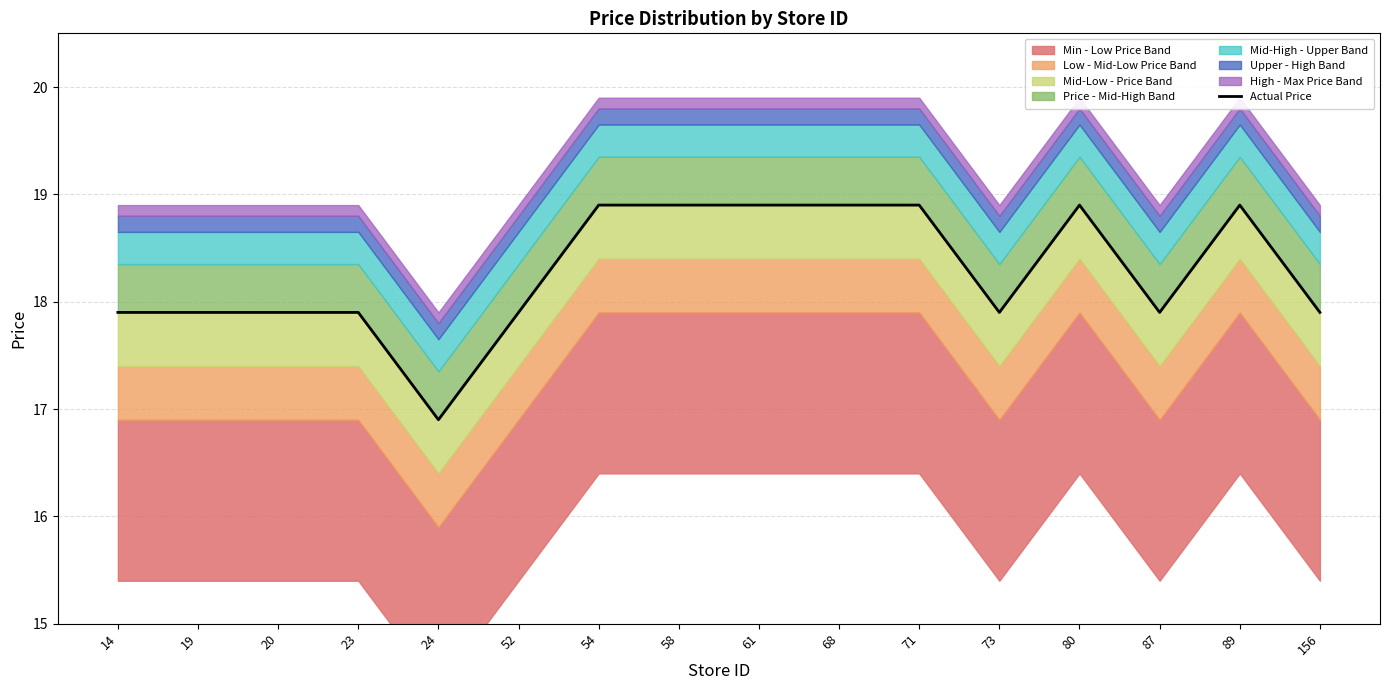

What is the minimum value shown in the chart?

16.9